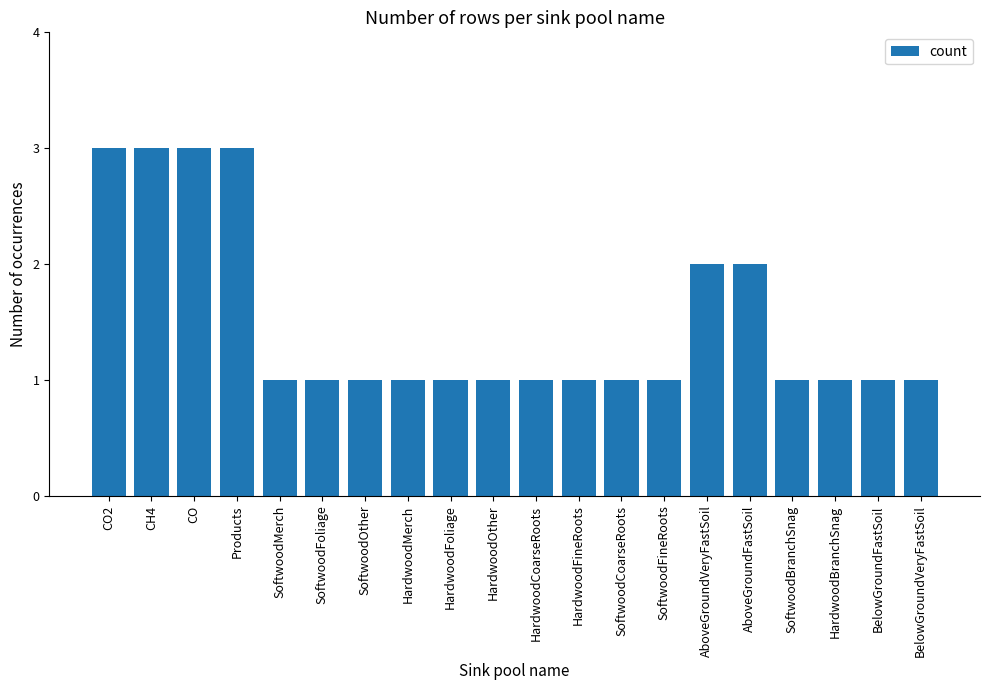

Reading left to right, extract all data points from this chart.

CO2=3	CH4=3	CO=3	Products=3	SoftwoodMerch=1	SoftwoodFoliage=1	SoftwoodOther=1	HardwoodMerch=1	HardwoodFoliage=1	HardwoodOther=1	HardwoodCoarseRoots=1	HardwoodFineRoots=1	SoftwoodCoarseRoots=1	SoftwoodFineRoots=1	AboveGroundVeryFastSoil=2	AboveGroundFastSoil=2	SoftwoodBranchSnag=1	HardwoodBranchSnag=1	BelowGroundFastSoil=1	BelowGroundVeryFastSoil=1